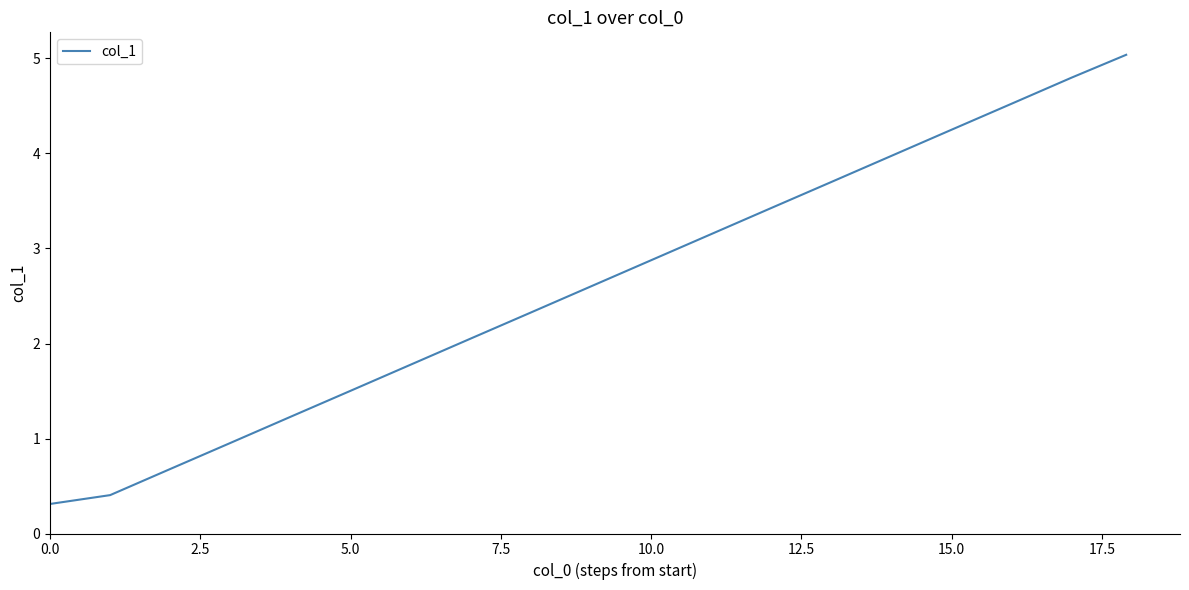

What is the greatest value displayed?

5.0